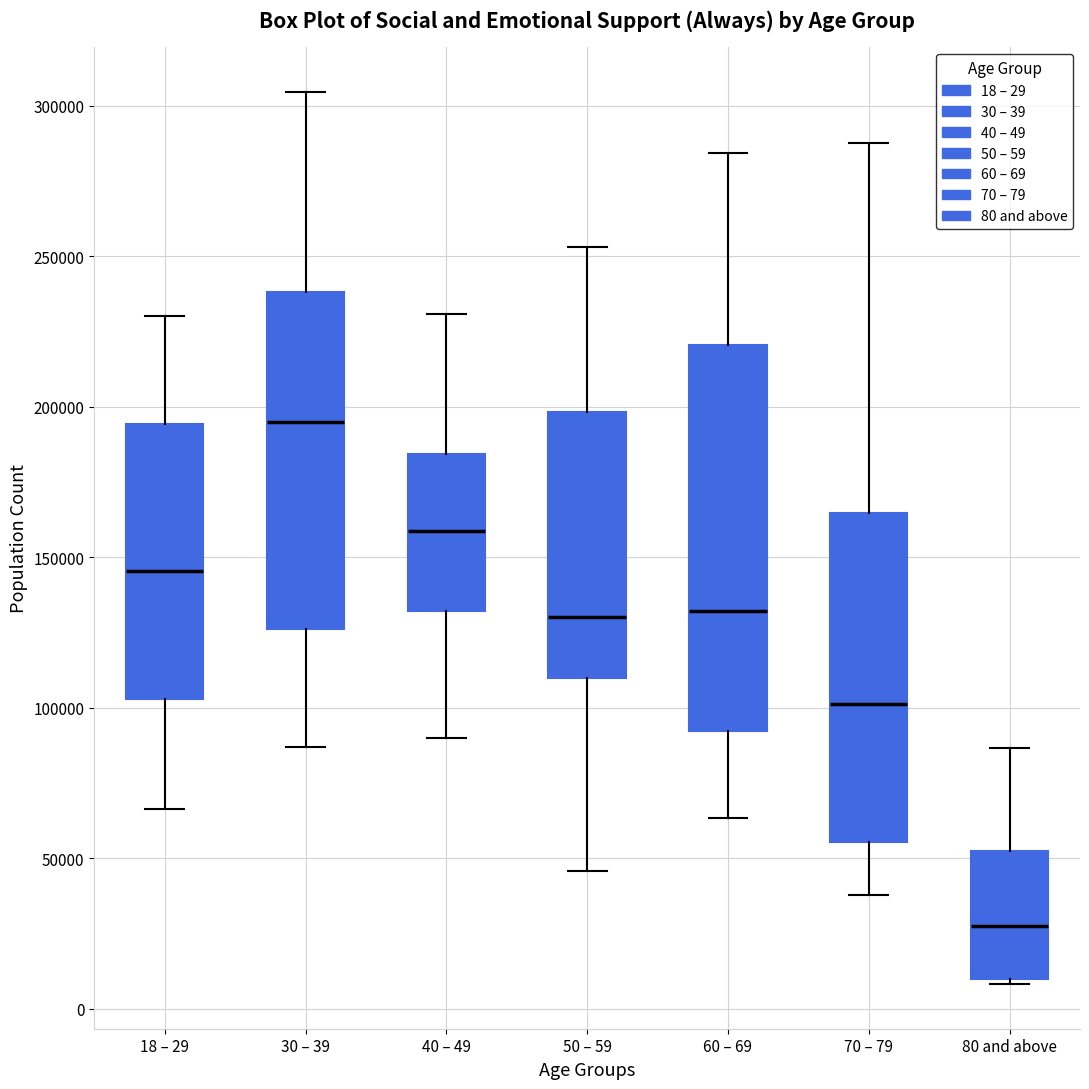

Reading left to right, transcribe this box plot: for each box, give where its median line is, the range the box spans, and where its two whiskers end, as read against the y-axis. The values are not printed on the chart, so give them approximately, as read against the axis.

18 – 29: median 145000, box 105000 to 195000, whiskers 65000 to 230000
30 – 39: median 195000, box 125000 to 240000, whiskers 85000 to 305000
40 – 49: median 160000, box 130000 to 185000, whiskers 90000 to 230000
50 – 59: median 130000, box 110000 to 200000, whiskers 45000 to 255000
60 – 69: median 130000, box 90000 to 220000, whiskers 65000 to 285000
70 – 79: median 100000, box 55000 to 165000, whiskers 40000 to 290000
80 and above: median 25000, box 10000 to 50000, whiskers 10000 (just below the box's lower edge) to 85000